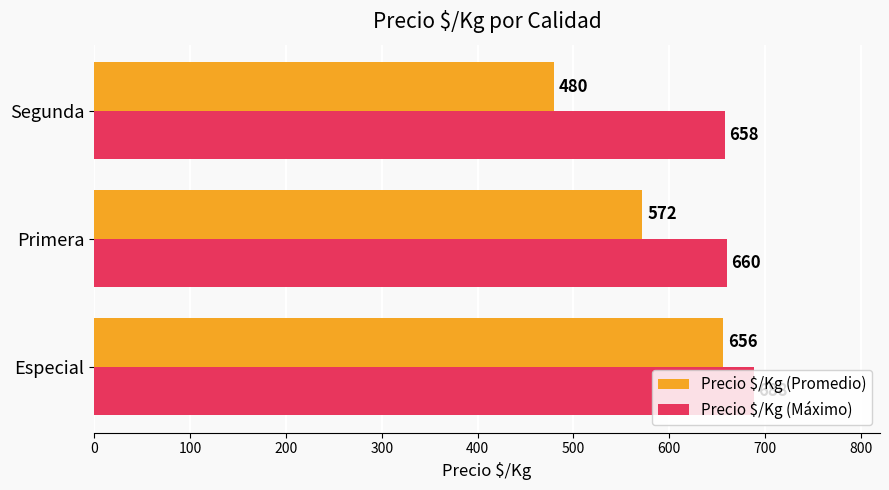

List the labels in order of Precio $/Kg (Máximo) value, smallest first.

Segunda, Primera, Especial